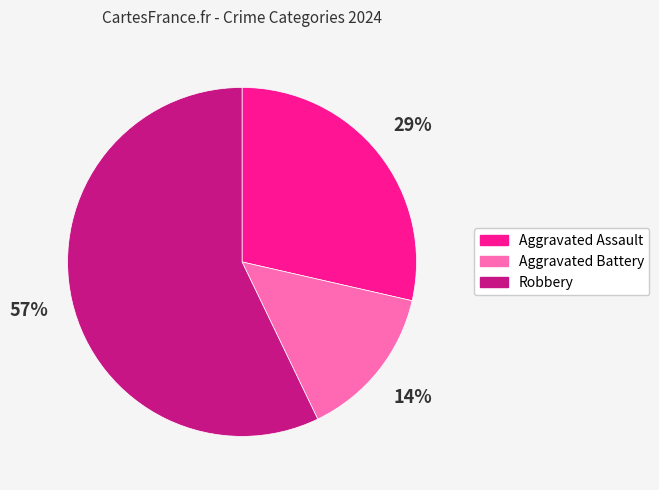

Which slice represents more than half of the pie?

Robbery